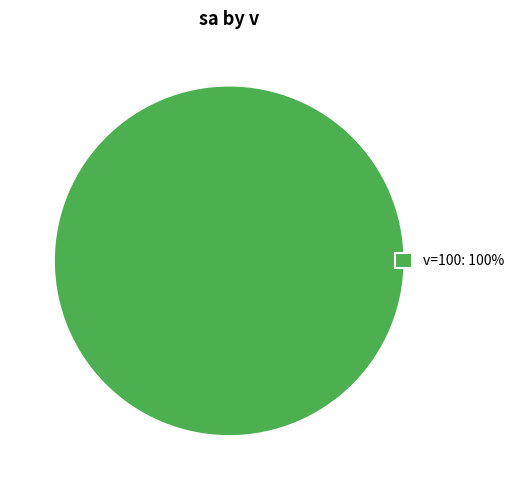

True or false: v=100: 100% accounts for 100% of the total.

True